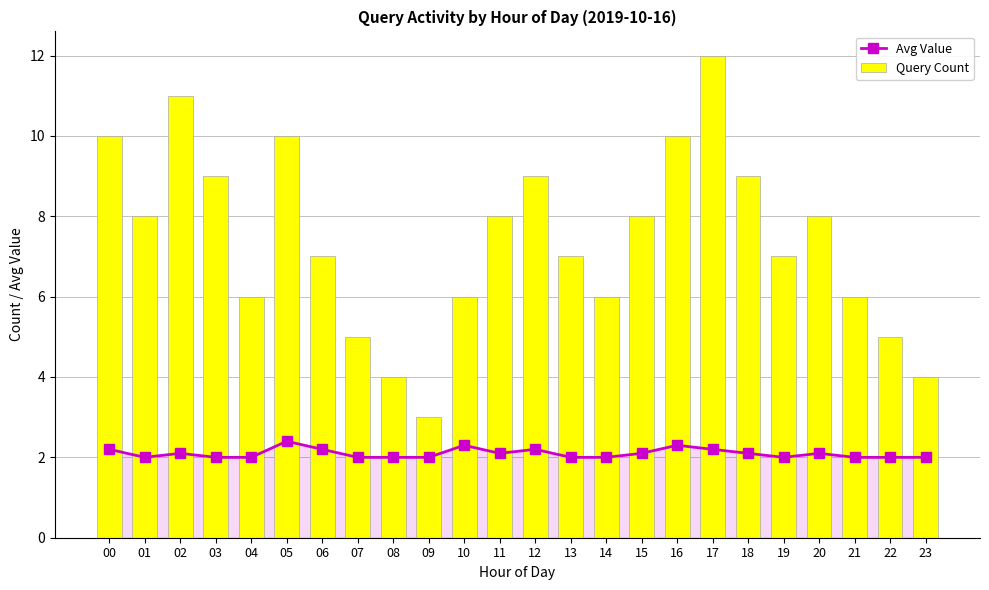

What is the value of the Avg Value bar at the 18th from the left?

2.2